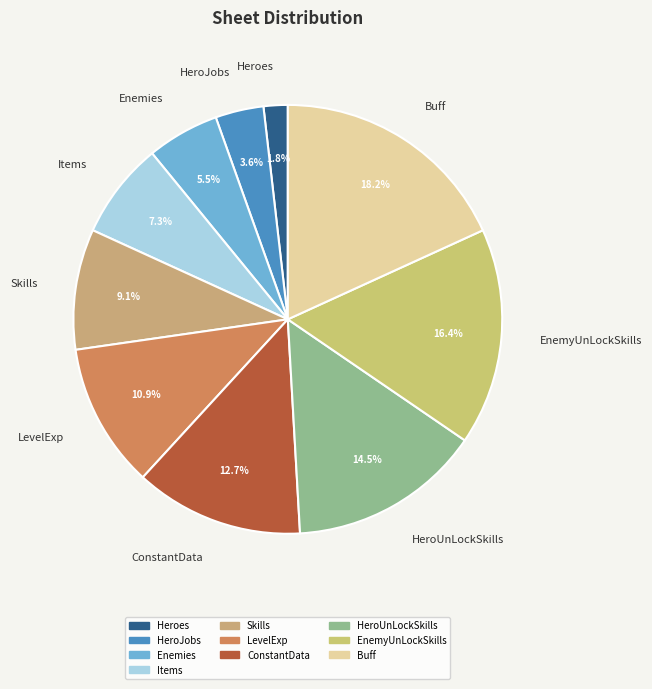

To the nearest percent, what is the difference between the Heroes and Buff slice percentages?

16%